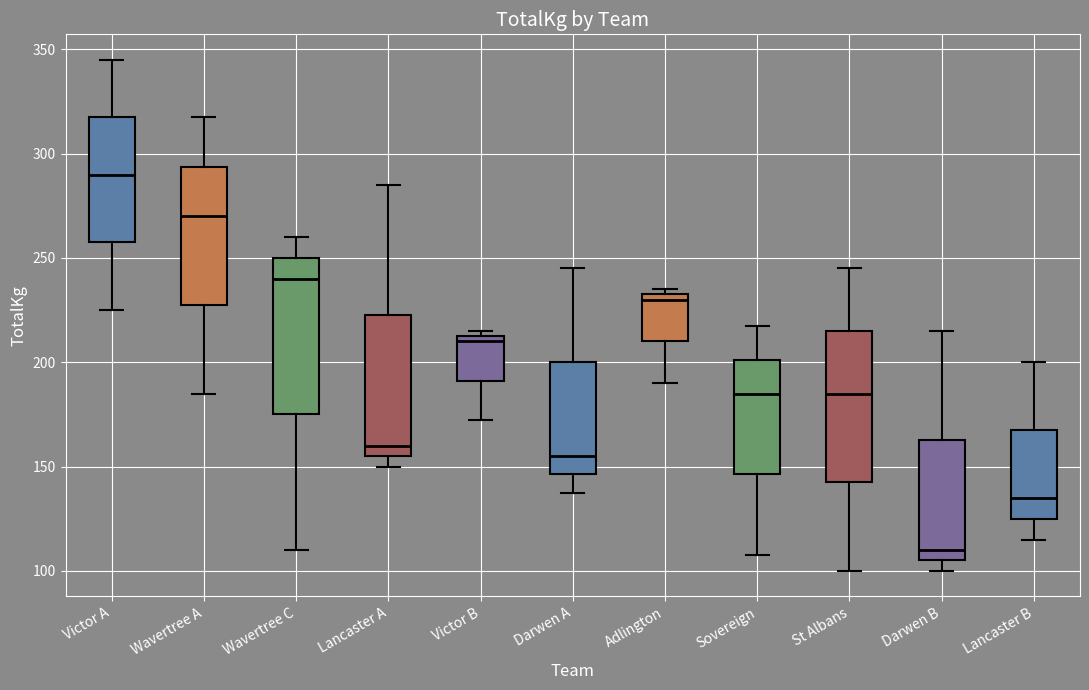

Reading left to right, read every box against the y-axis: the position of its median line, the range the box covers, and the ends of its whiskers. The values are not printed on the chart, so give them approximately, as read against the axis.

Victor A: median 290, box 260 to 320, whiskers 225 to 345
Wavertree A: median 270, box 230 to 295, whiskers 185 to 320
Wavertree C: median 240, box 175 to 250, whiskers 110 to 260
Lancaster A: median 160, box 155 to 225, whiskers 150 to 285
Victor B: median 210, box 190 to 215, whiskers 175 to 215 (just above the box's upper edge)
Darwen A: median 155, box 145 to 200, whiskers 140 to 245
Adlington: median 230, box 210 to 235, whiskers 190 to 235 (just above the box's upper edge)
Sovereign: median 185, box 145 to 200, whiskers 110 to 220
St Albans: median 185, box 145 to 215, whiskers 100 to 245
Darwen B: median 110, box 105 to 165, whiskers 100 to 215
Lancaster B: median 135, box 125 to 170, whiskers 115 to 200